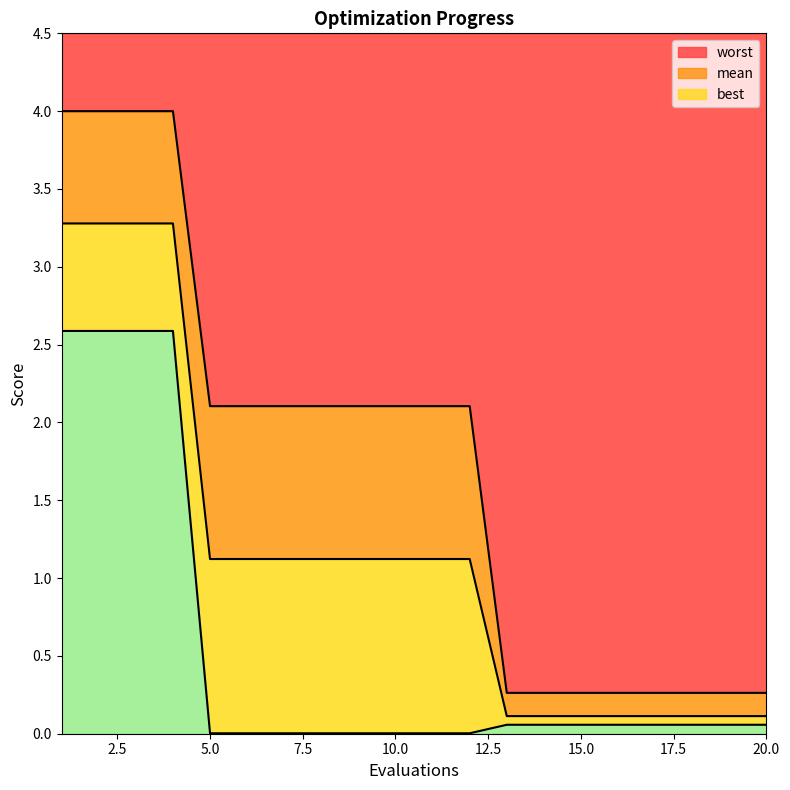

What is the sum of all mean values?

23.0